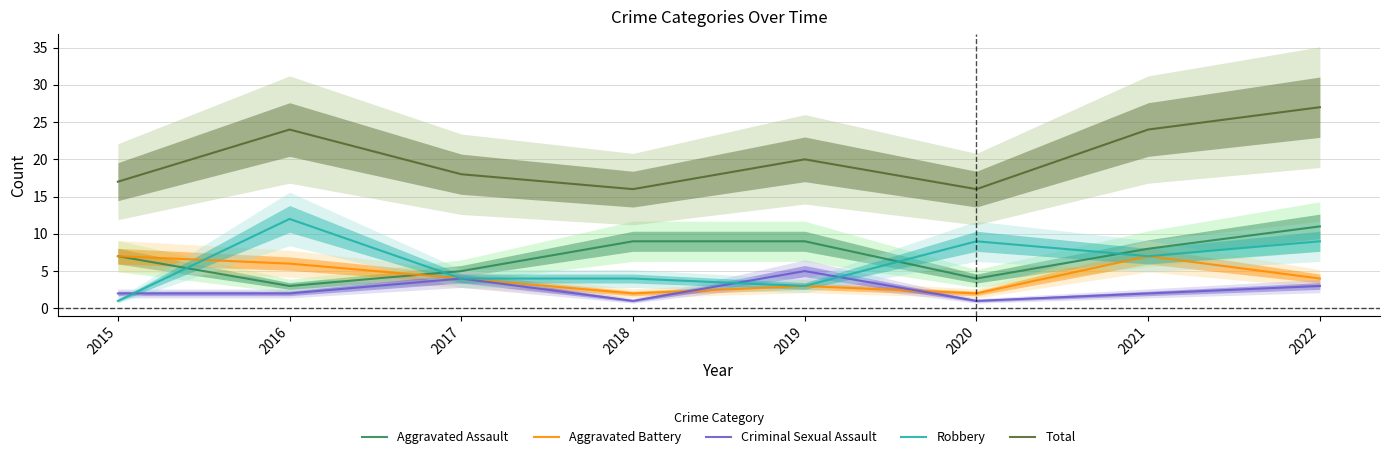

Does the chart have visible grid lines?

Yes